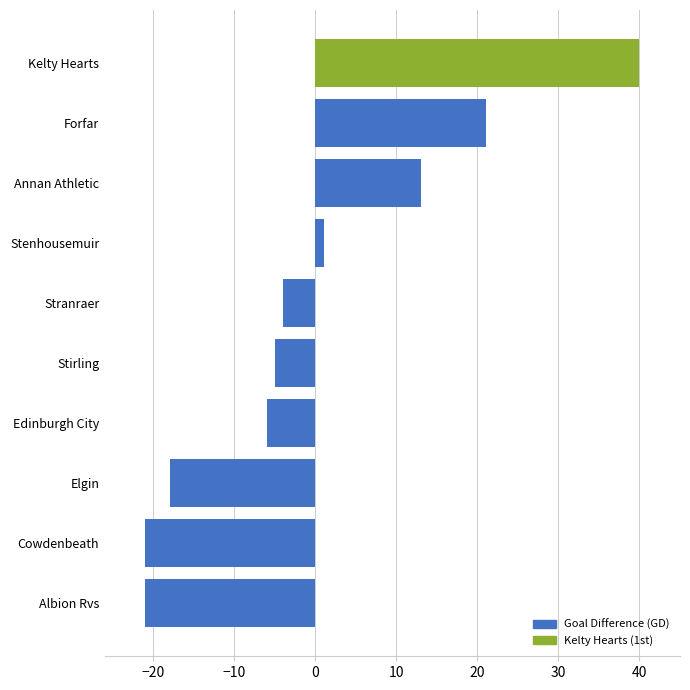

Reading bottom to top, transcribe all the data shown in this chart.

Albion Rvs=-21	Cowdenbeath=-21	Elgin=-18	Edinburgh City=-6	Stirling=-5	Stranraer=-4	Stenhousemuir=1	Annan Athletic=13	Forfar=21	Kelty Hearts=40